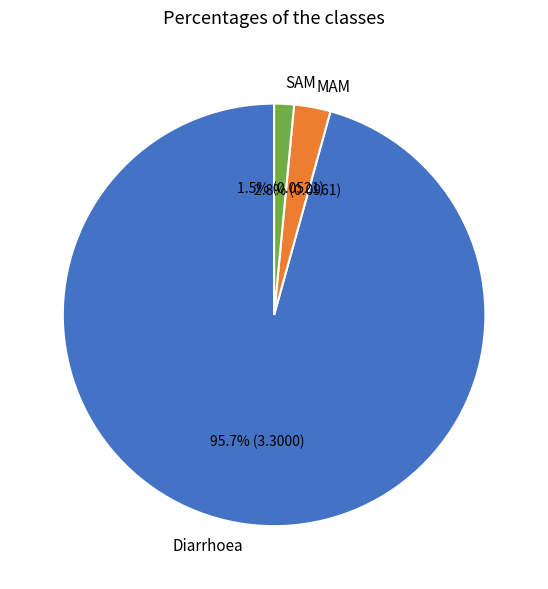

Rank the categories by value from lowest to highest.

SAM, MAM, Diarrhoea